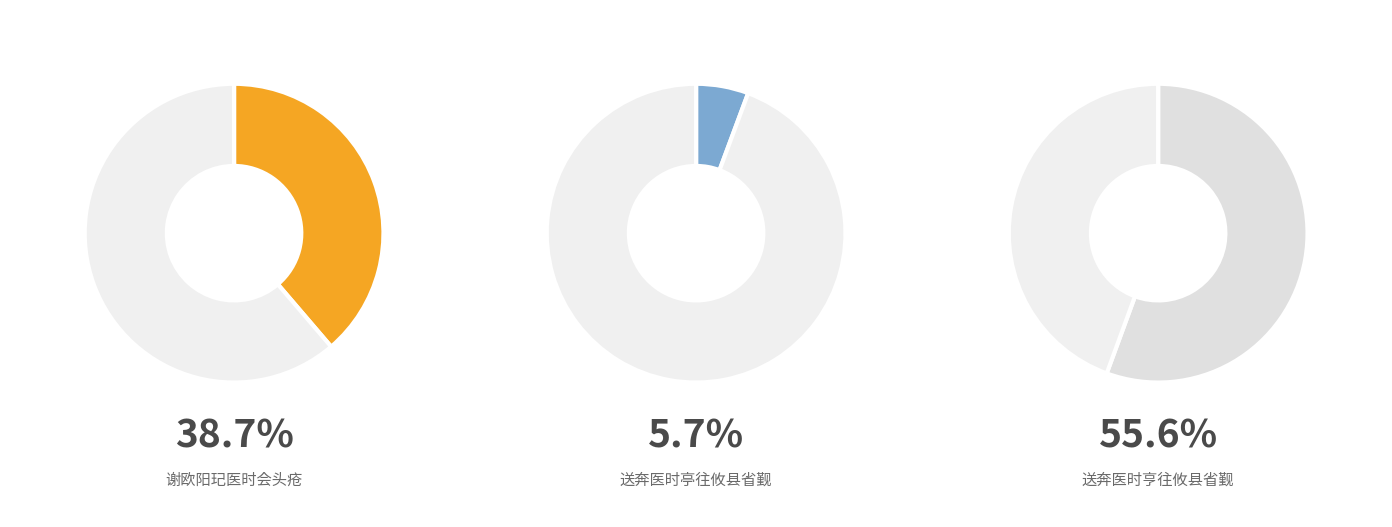

What is the ratio of the value at 送奔医时亭往攸县省觐 to the value at 谢欧阳玘医时会头疮?

0.1